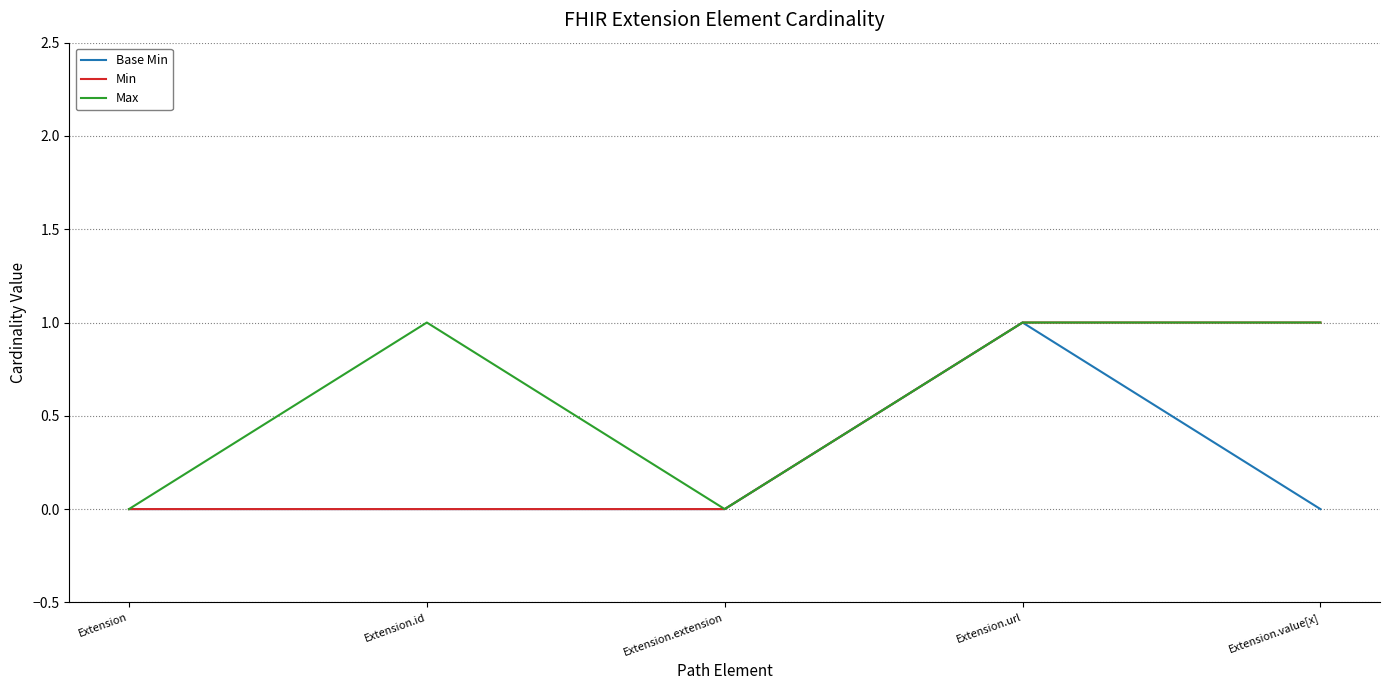

Which series has the largest total across all categories?

Max